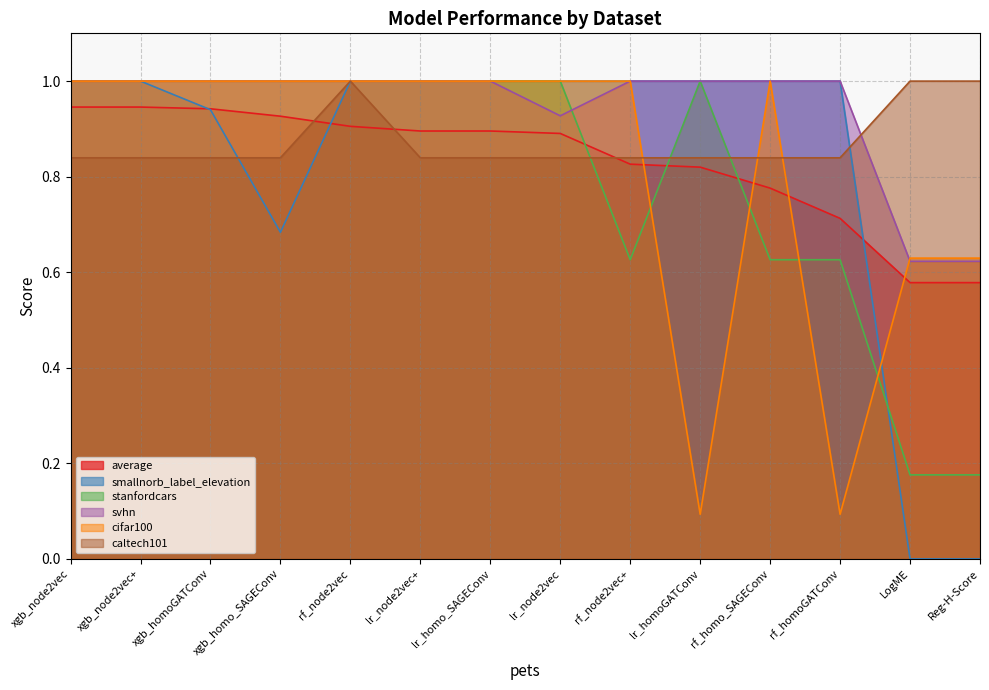

What is the total value across all series at lr_homo_SAGEConv?

5.7